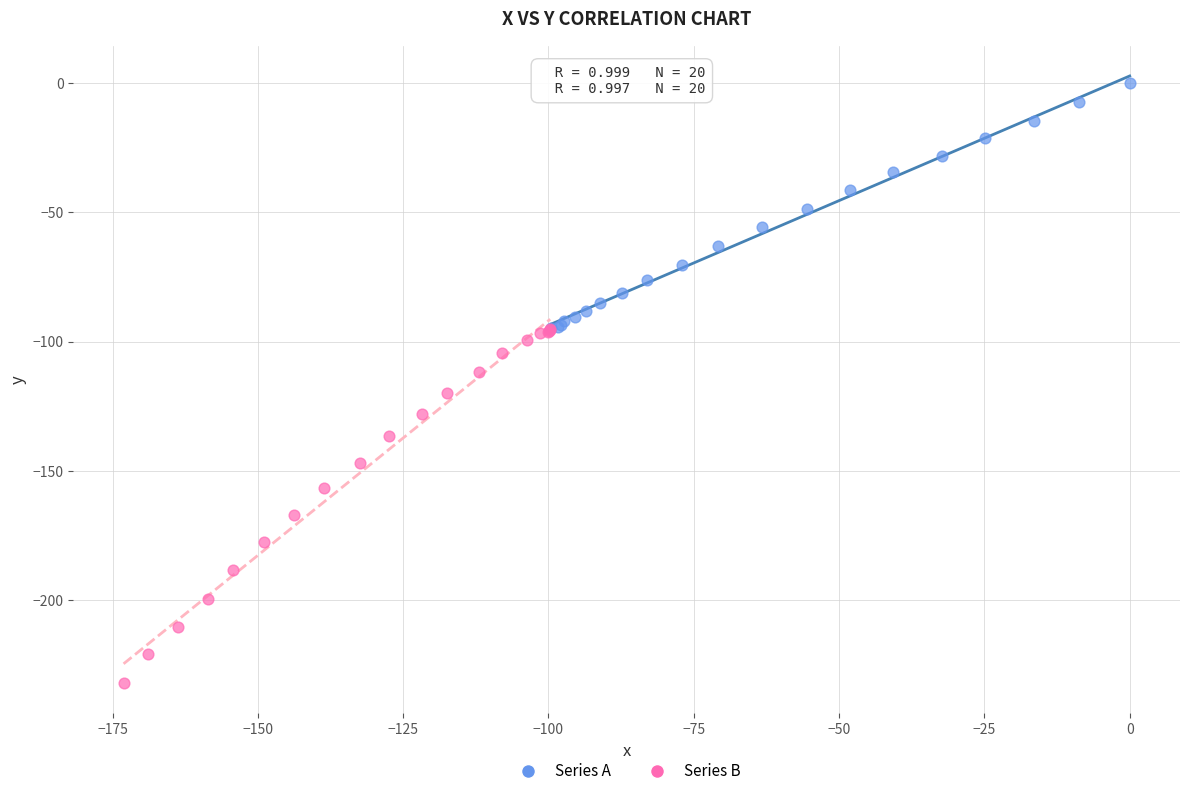

Which series contains the highest Y value?

Series A